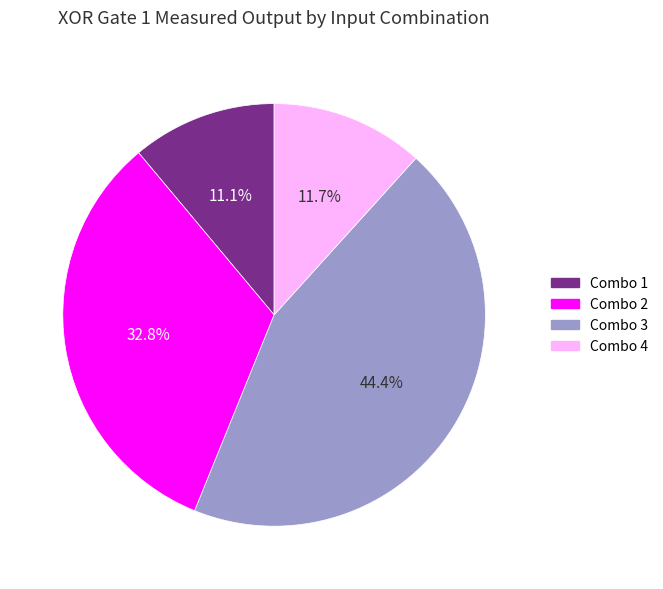

Which has a higher value, Combo 2 or Combo 4?

Combo 2